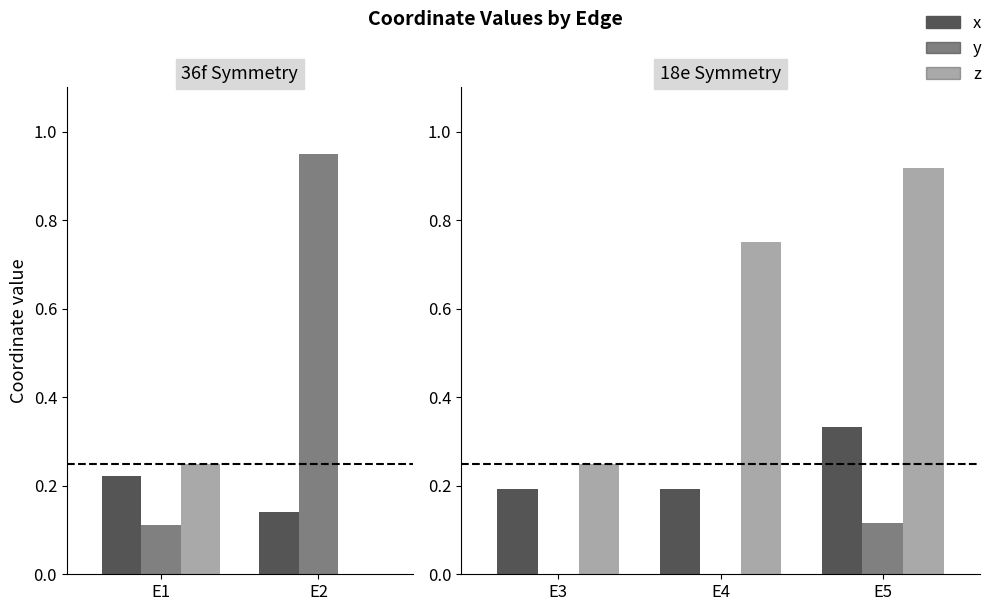

How many groups of bars are there?

3